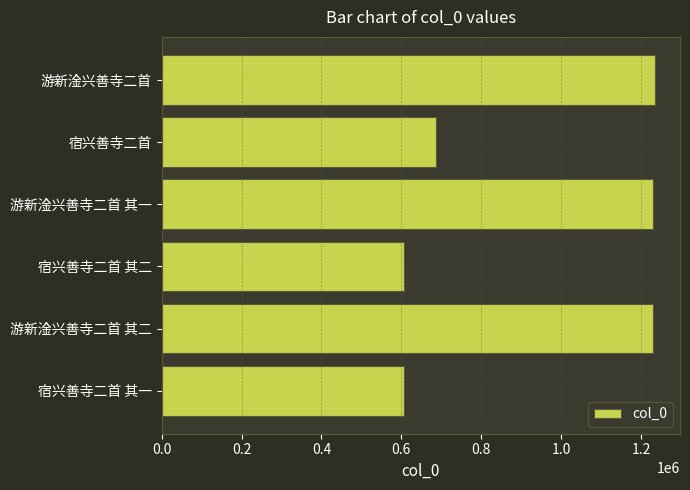

Read the value at 宿兴善寺二首 其一.

606055